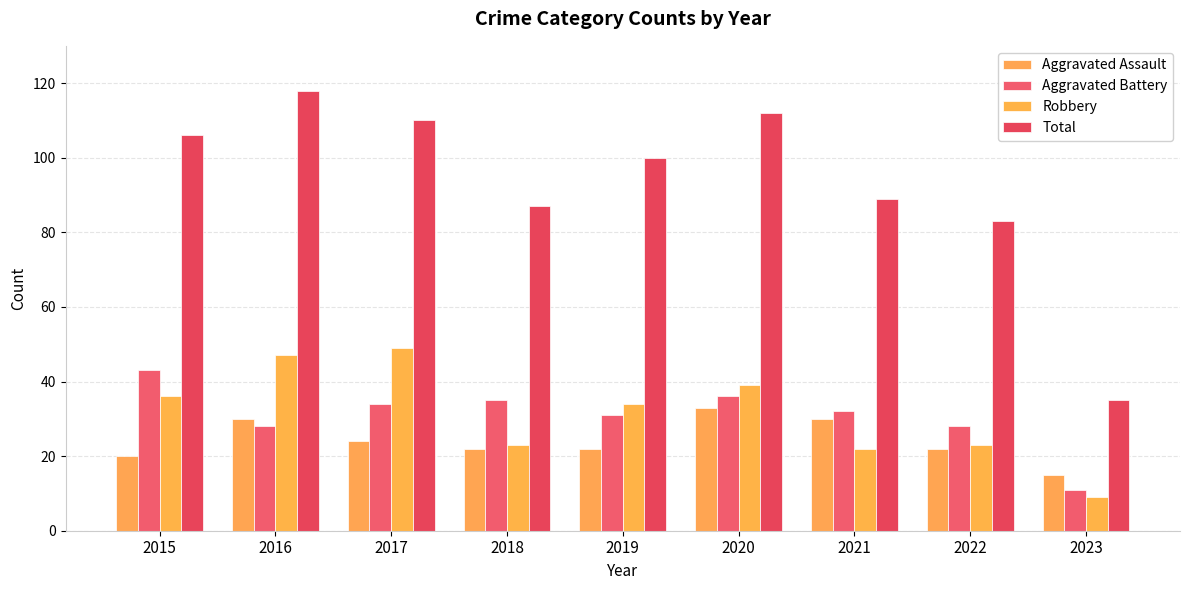

Reading left to right, transcribe all the data shown in this chart.

Aggravated Assault: 20	30	24	22	22	33	30	22	15
Aggravated Battery: 43	28	34	35	31	36	32	28	11
Robbery: 36	47	49	23	34	39	22	23	9
Total: 106	118	110	87	100	112	89	83	35